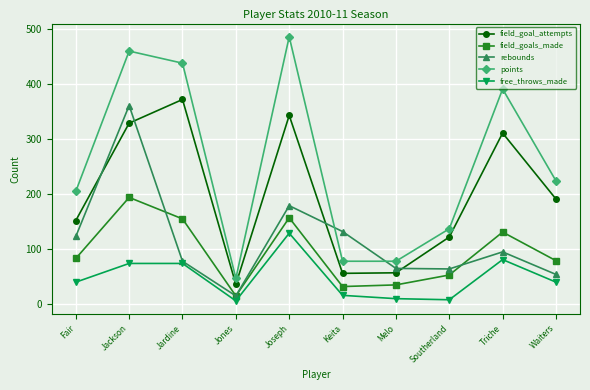

List the series in order of their peak value, lowest first.

free_throws_made, field_goals_made, rebounds, field_goal_attempts, points